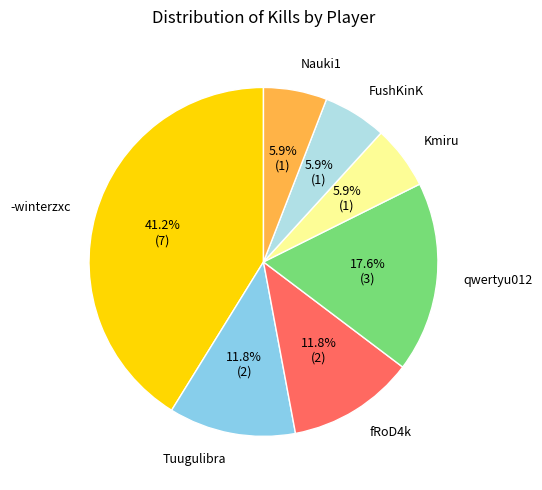

Does any single category account for the majority?

No